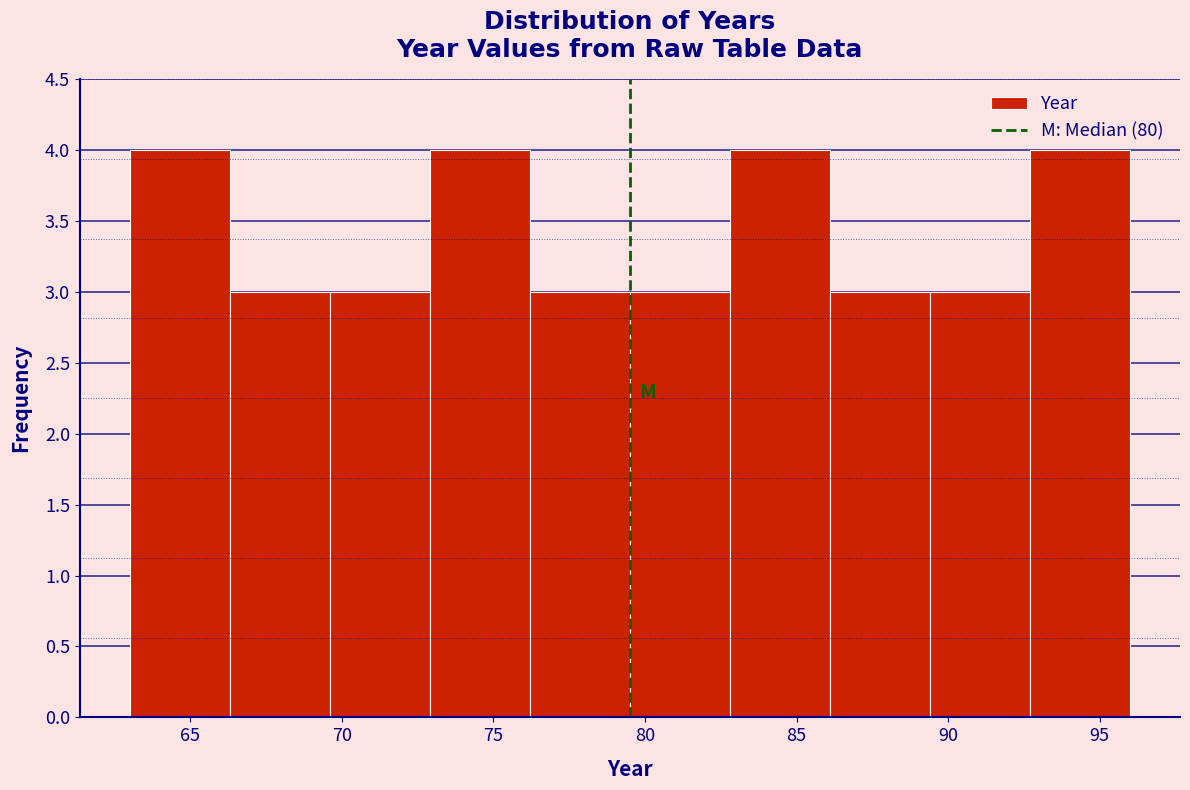

Reading left to right, list every bar in this chart as the range it spans on the x-axis followed by its height. Neither the bar edges nor the heights are printed on the chart, so give them approximately, as read against the axes.

63.0 to 66.3: 4
66.3 to 69.6: 3
69.6 to 72.9: 3
72.9 to 76.2: 4
76.2 to 79.5: 3
79.5 to 82.8: 3
82.8 to 86.1: 4
86.1 to 89.4: 3
89.4 to 92.7: 3
92.7 to 96.0: 4